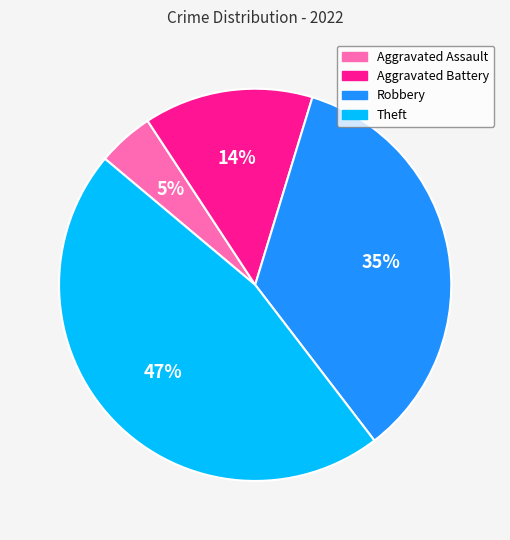

Combined, do Aggravated Battery and Aggravated Assault account for over 50%?

No